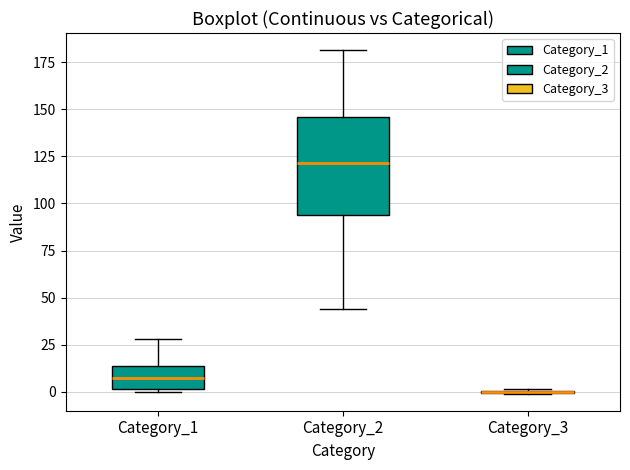

Reading left to right, transcribe this box plot: for each box, give where its median line is, the range the box spans, and where its two whiskers end, as read against the y-axis. The values are not printed on the chart, so give them approximately, as read against the axis.

Category_1: median 5, box 0 to 15, whiskers 0 to 30
Category_2: median 120, box 95 to 145, whiskers 45 to 180
Category_3: box collapsed to a line at 0, whiskers 0 to 0